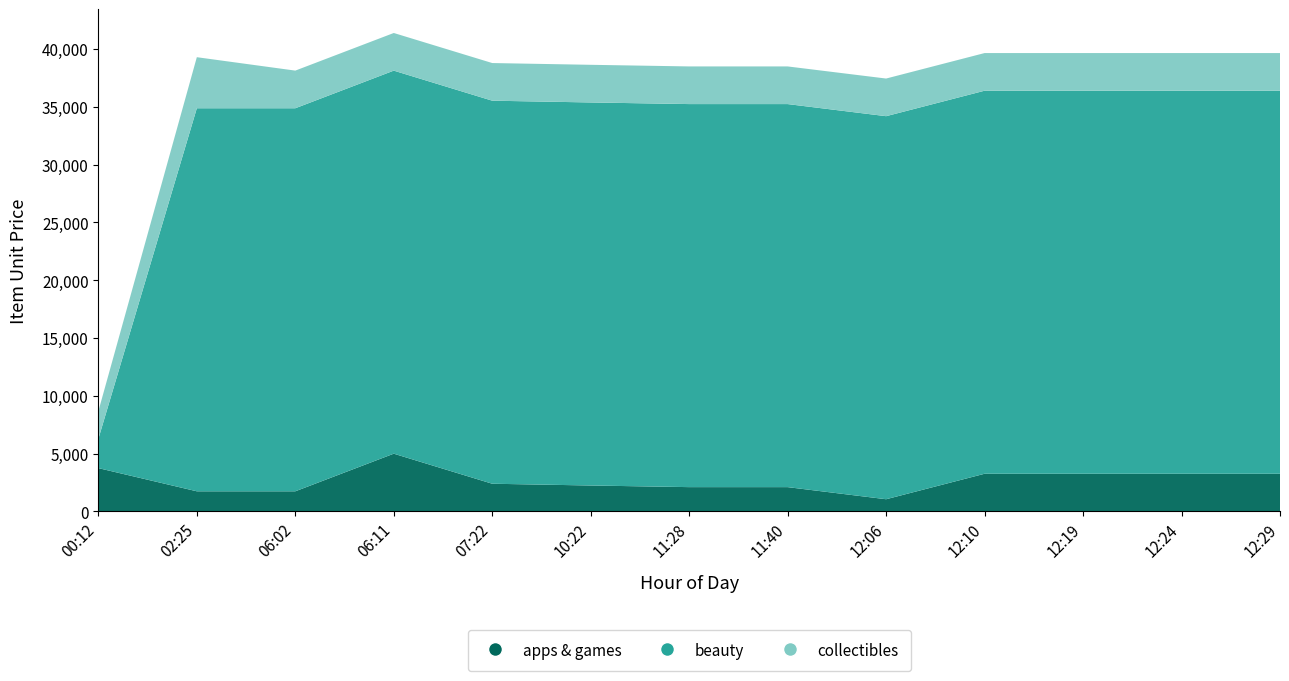

Reading left to right, what are all the values shown in this chart?

apps & games: 3744.0	1738.5	1738.5	4992.0	2392.5	2240.0	2099.5	2099.5	1052.5	3256.0	3256.0	3256.0	3256.0
beauty: 2528.0	33129.0	33129.0	33129.0	33129.0	33129.0	33129.0	33129.0	33129.0	33129.0	33129.0	33129.0	33129.0
collectibles: 2392.5	4416.0	3256.0	3256.0	3256.0	3256.0	3256.0	3256.0	3256.0	3256.0	3256.0	3256.0	3256.0